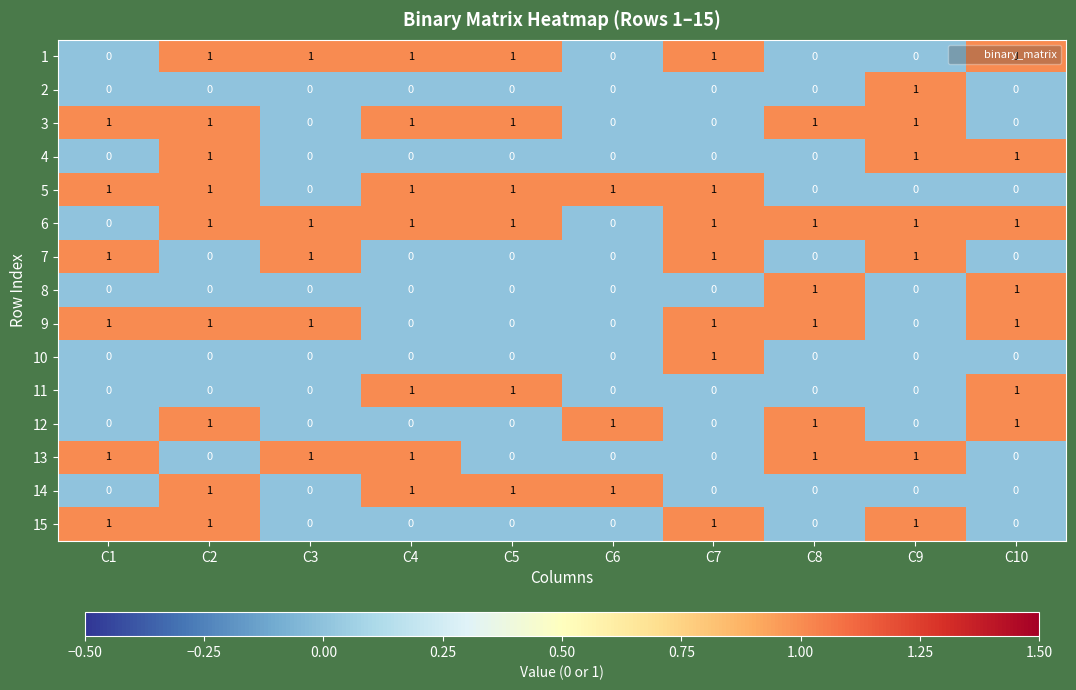

The 9 series shows 2 at C2. True or false?

False